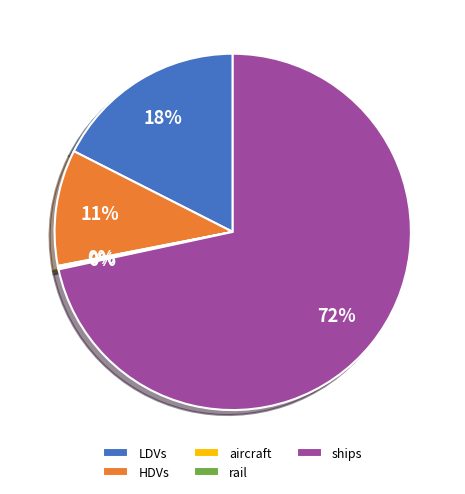

To the nearest percent, what is the difference between the LDVs and HDVs slice percentages?

7%